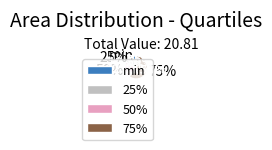

Count the number of slices in the pie.

4